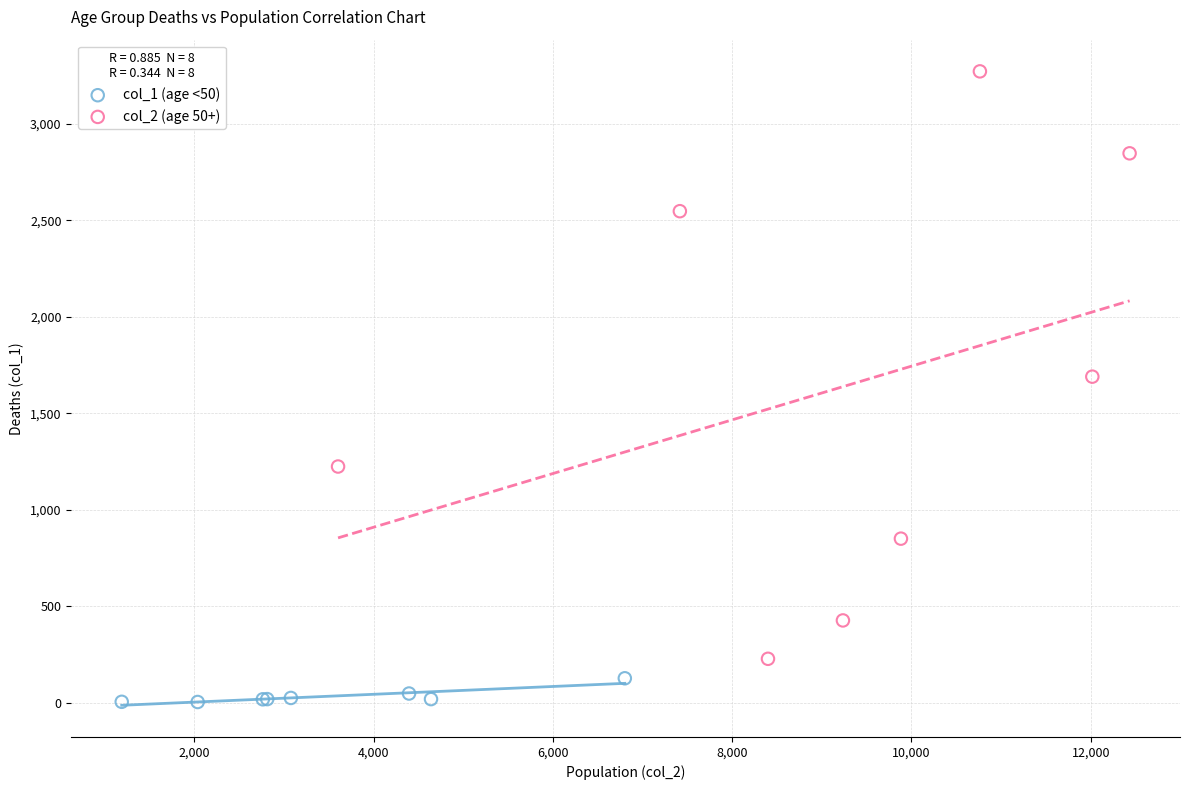

Which series has the widest spread of Y values?

col_2 (age 50+)